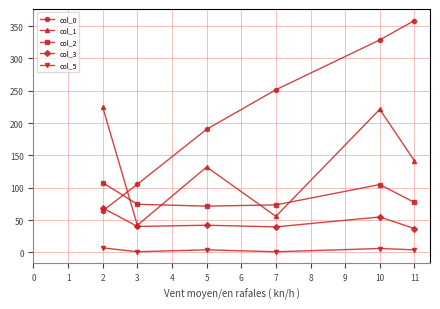

In col_1, how many points are lower than both neighbors (excluding endpoints)?

2